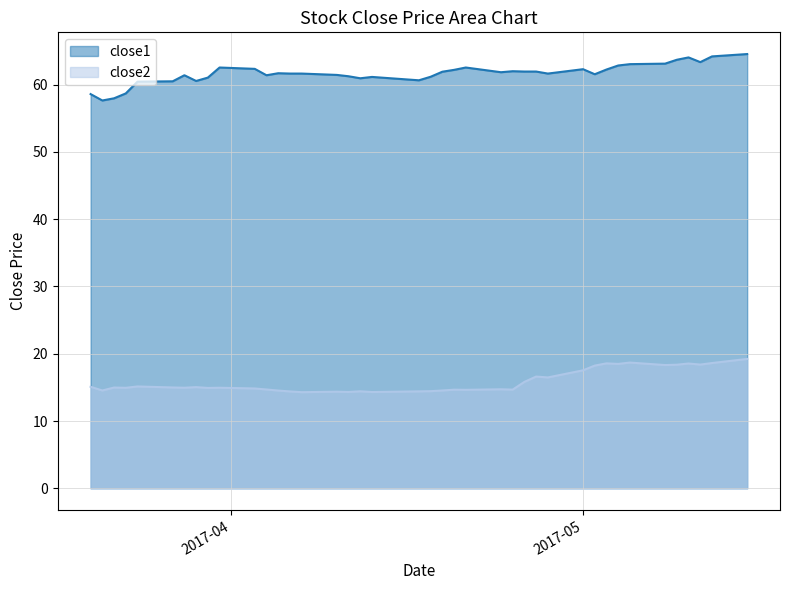

In close2, how many points are higher than both neighbors (excluding endpoints)?

12